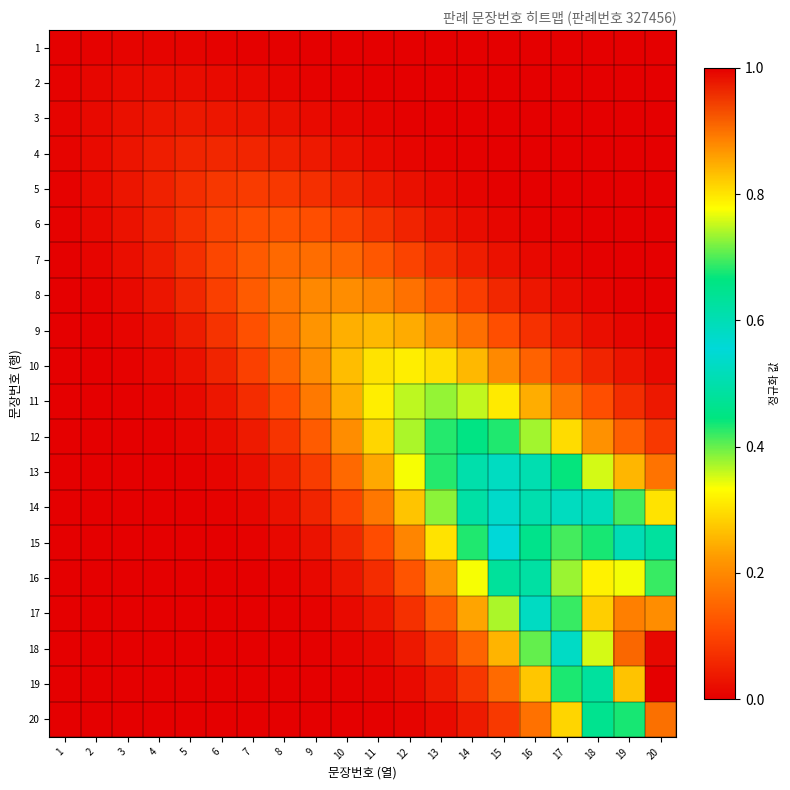

What is the spread (max minus min) of values at 7?

0.1